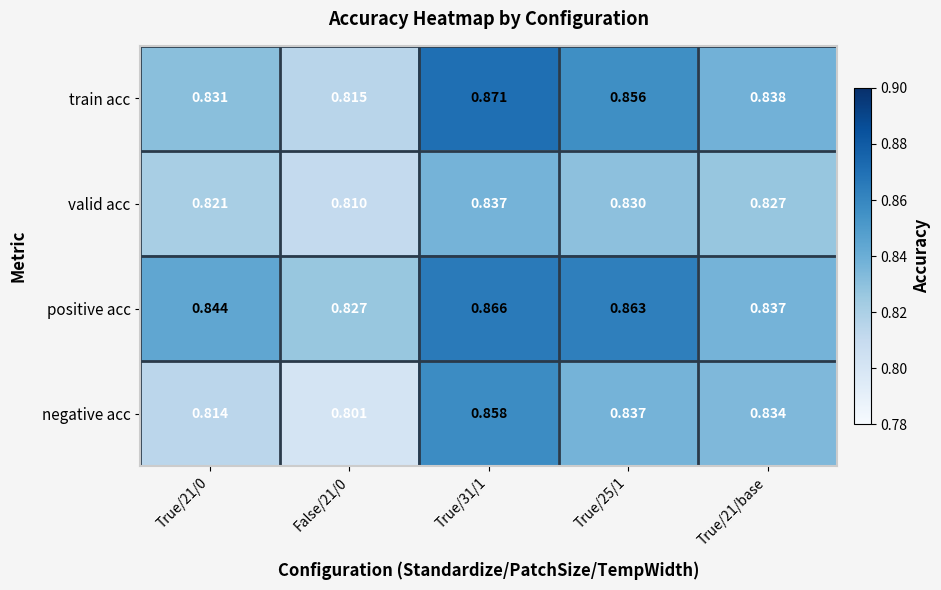

Rank the series at True/21/0 from lowest to highest value.

negative acc, valid acc, train acc, positive acc